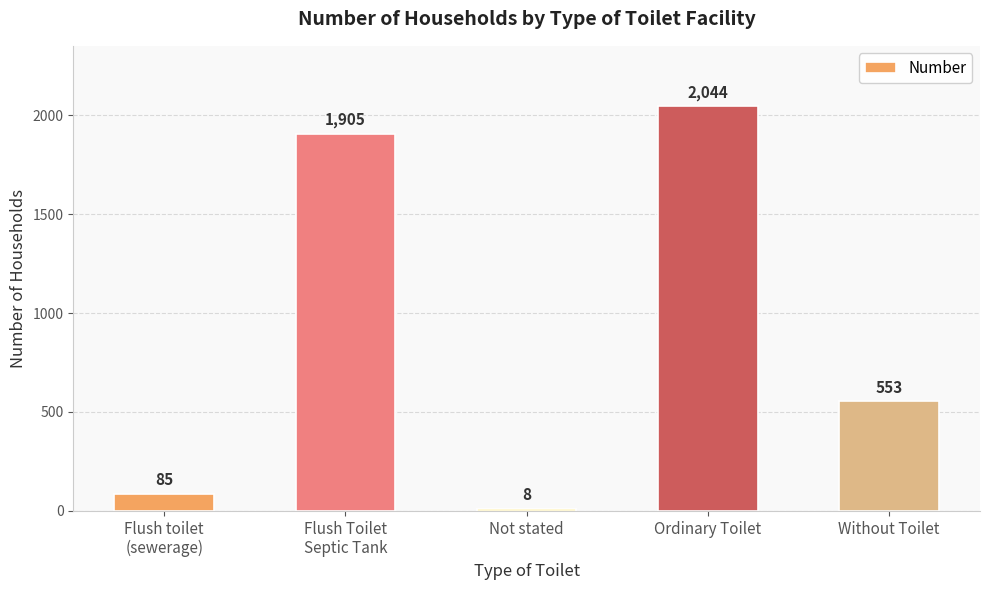

The chart shows a value of 553 at Without Toilet. True or false?

True